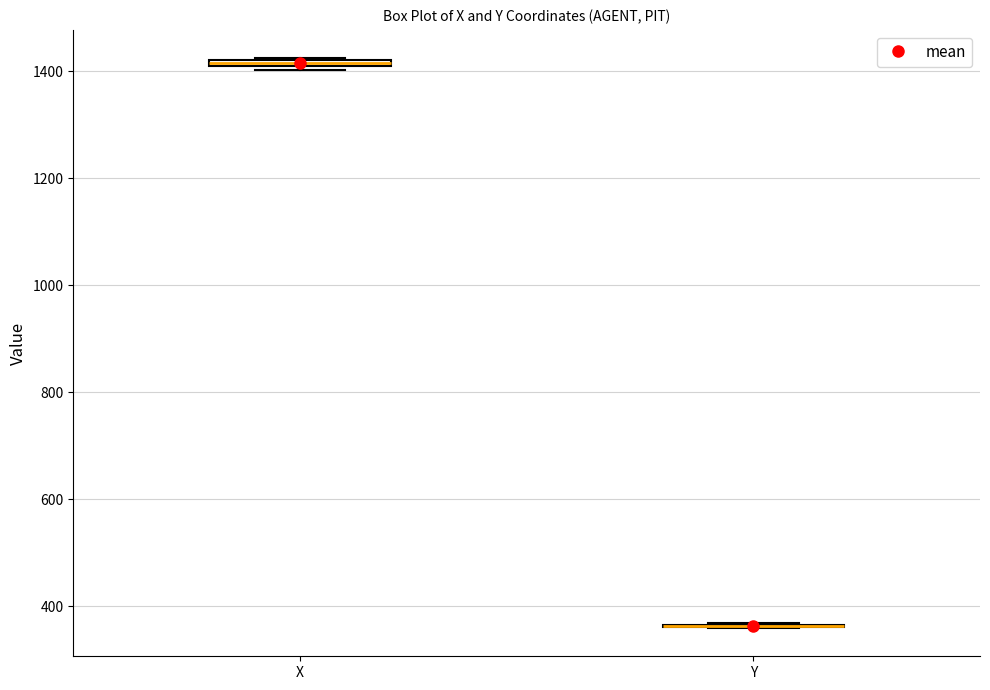

Where is the lower edge of the box for X on the y-axis? The values are not printed on the chart, so give them approximately, as read against the axis.

1400